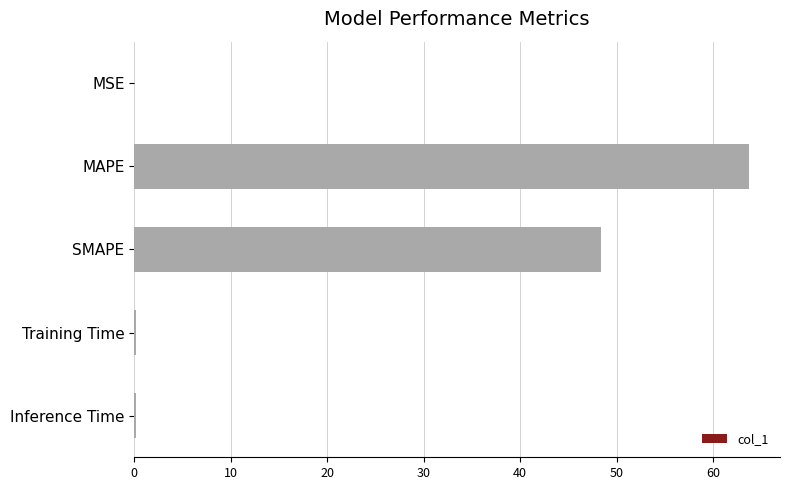

Which label corresponds to the largest value in the chart?

MAPE